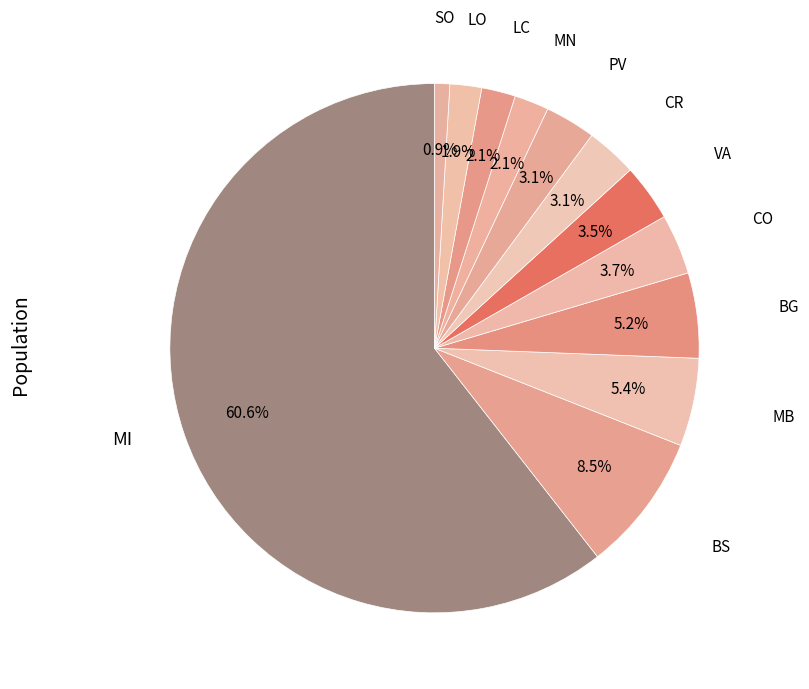

To the nearest percent, what is the difference between the largest and smallest slice percentages?

60%